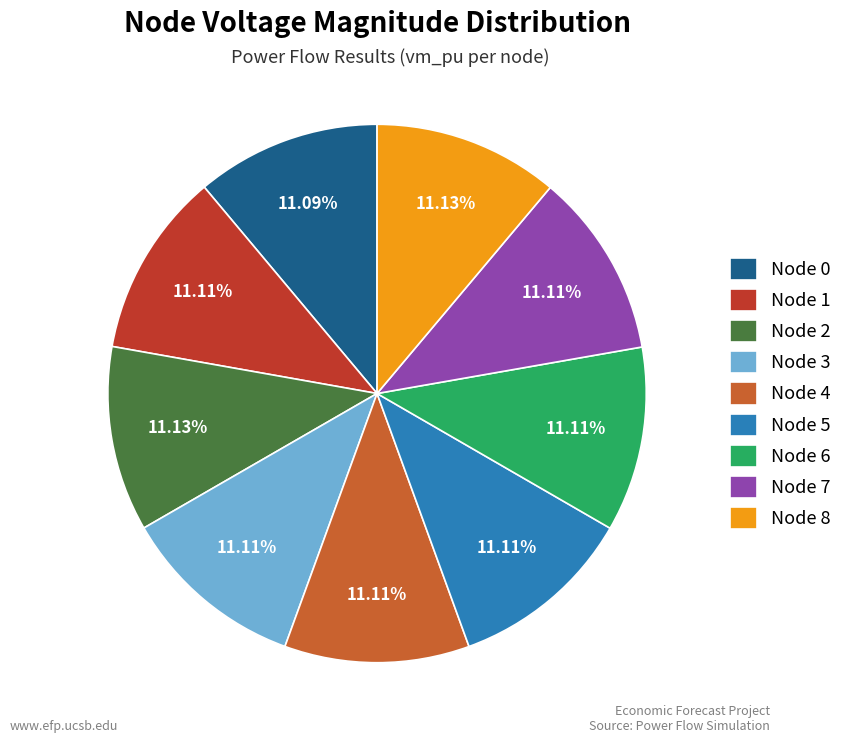

Does Node 5 represent more than half of the total?

No